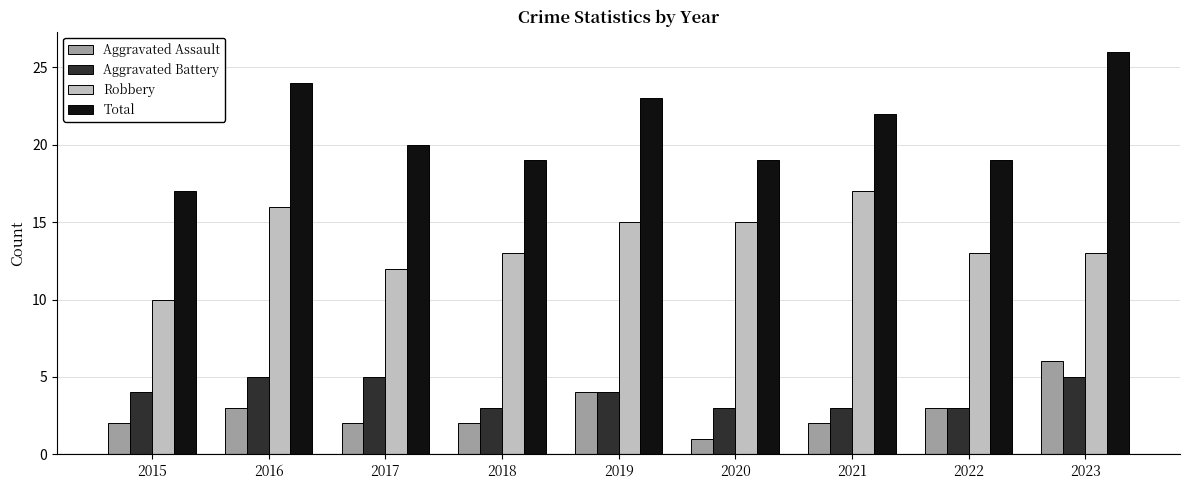

At which category does the chart reach its peak across all series?

2023